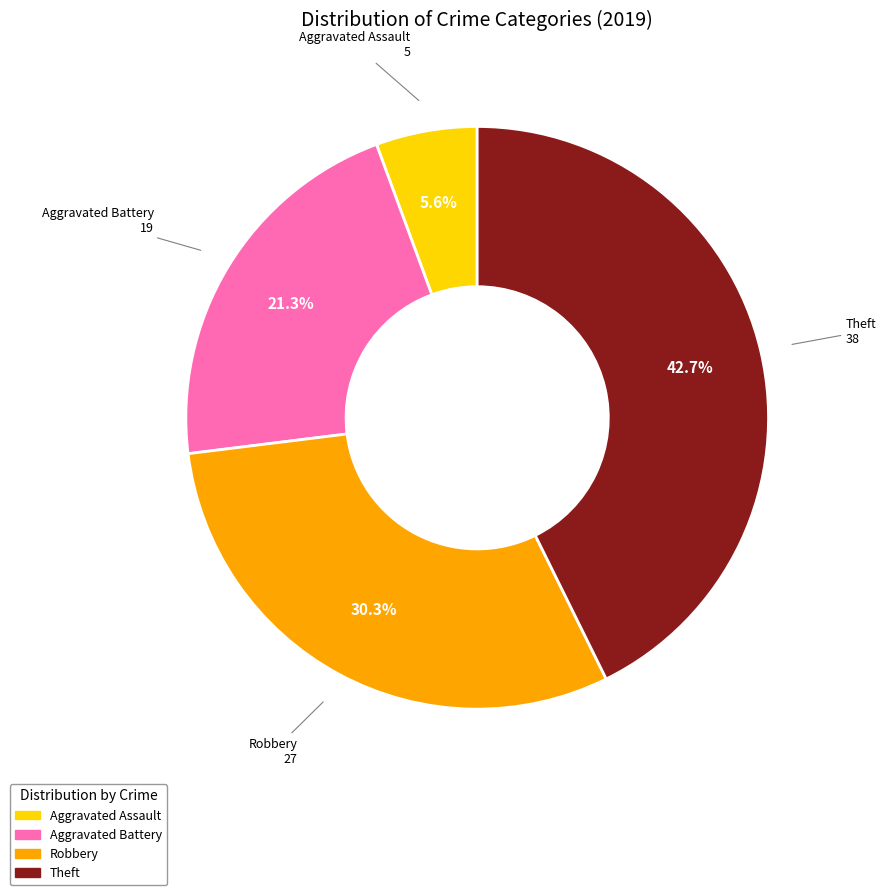

Which slice is the largest?

Theft